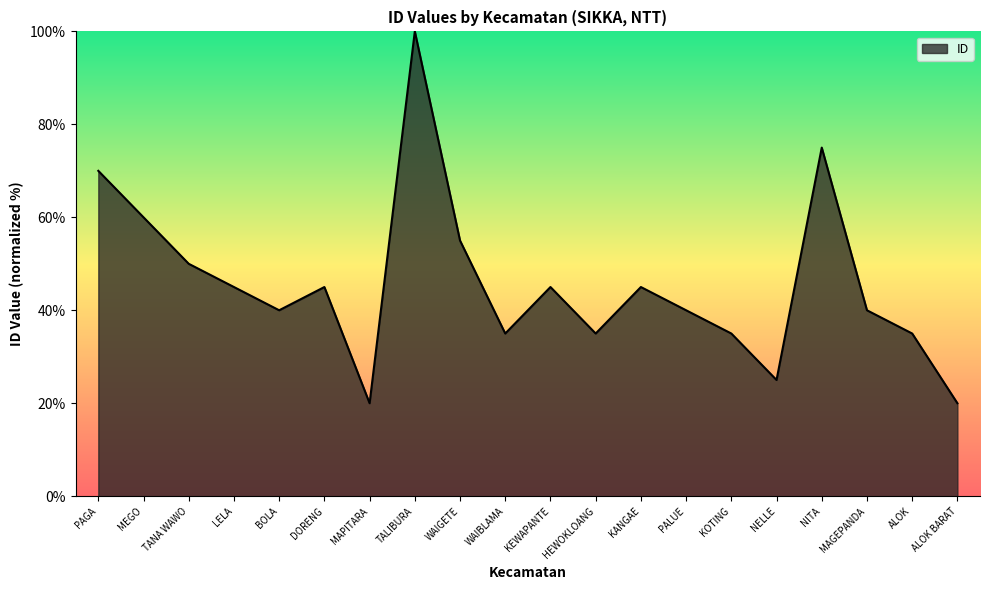

What is the difference between the values at MAPITARA and KOTING?

15.0